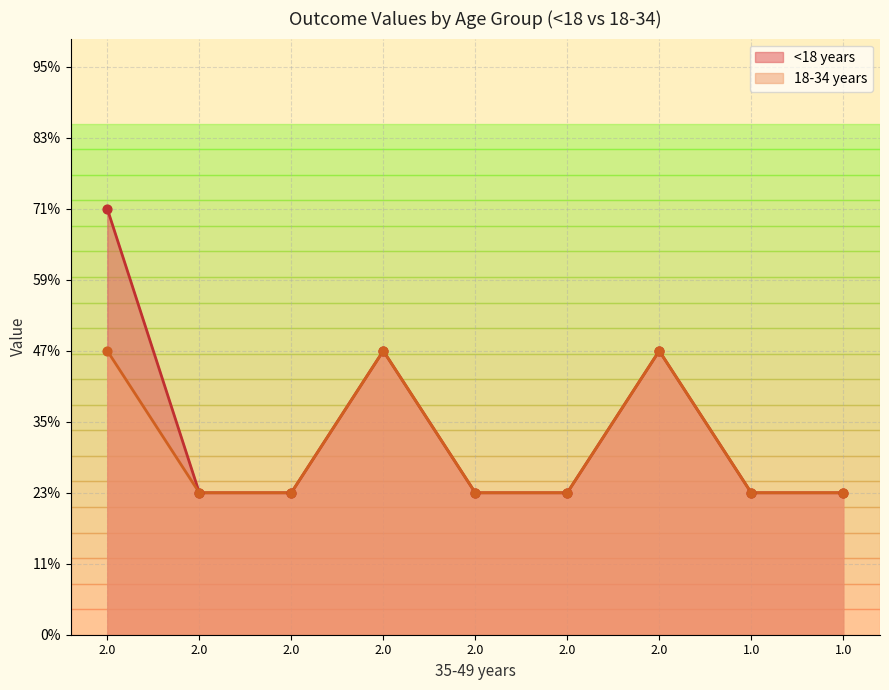

What are all the series names shown in the legend?

<18 years, 18-34 years